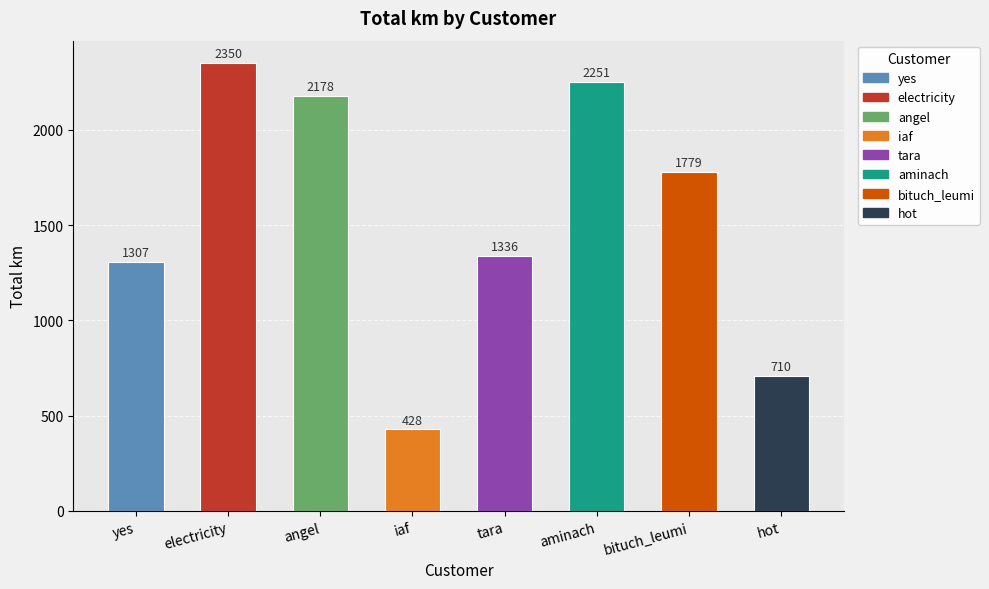

What is the average value?

1542.4